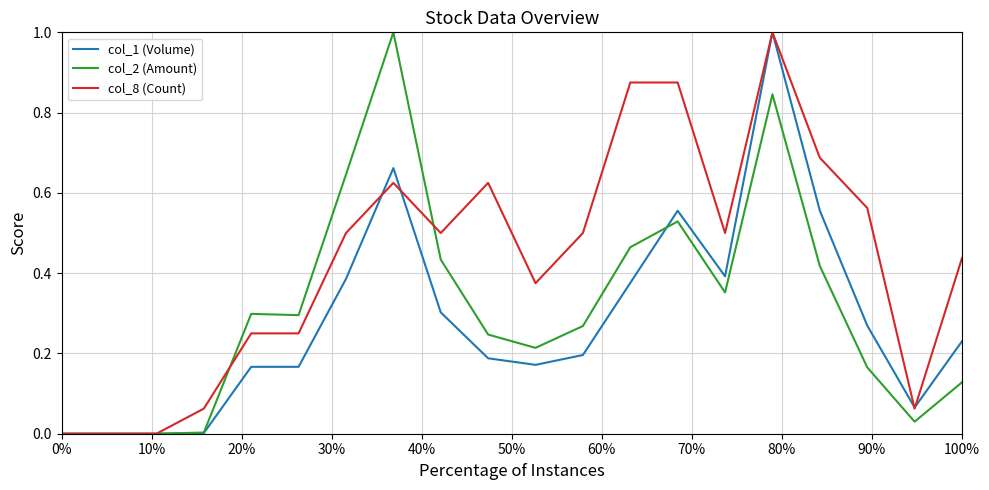

Rank the series by their average value, from lowest to highest.

col_1 (Volume), col_2 (Amount), col_8 (Count)